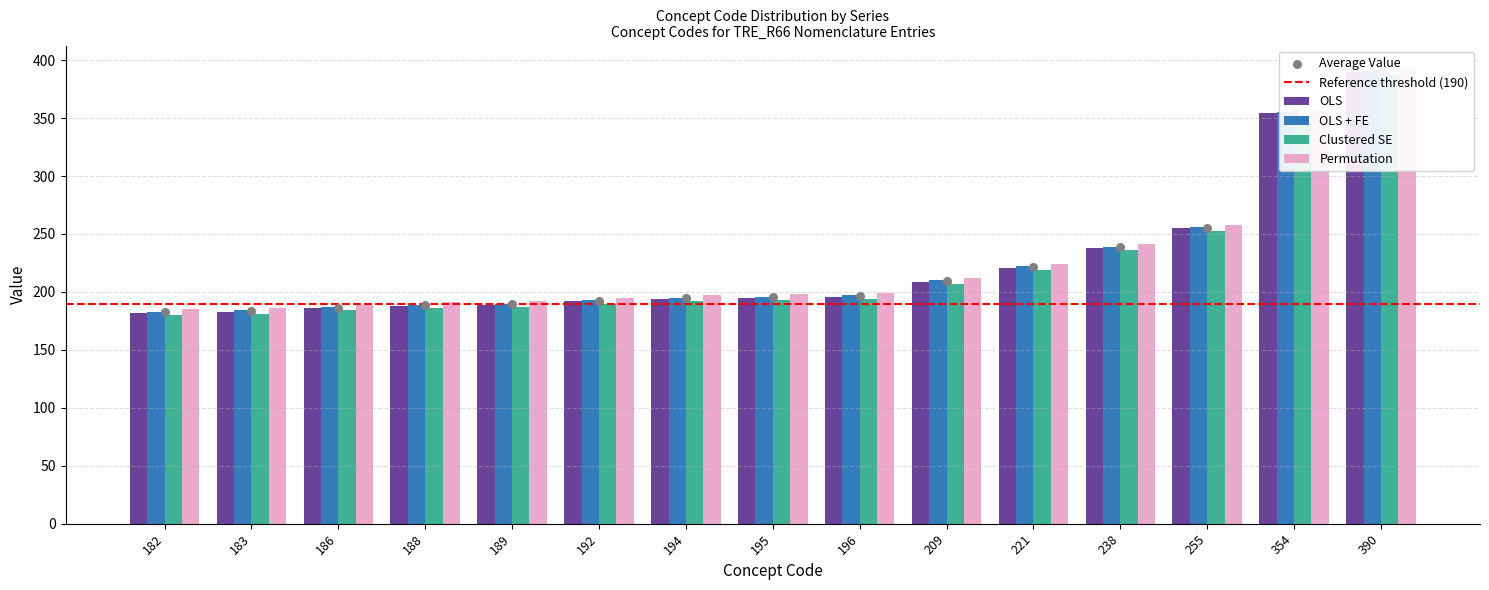

Which series reaches the minimum Y coordinate?

Clustered SE